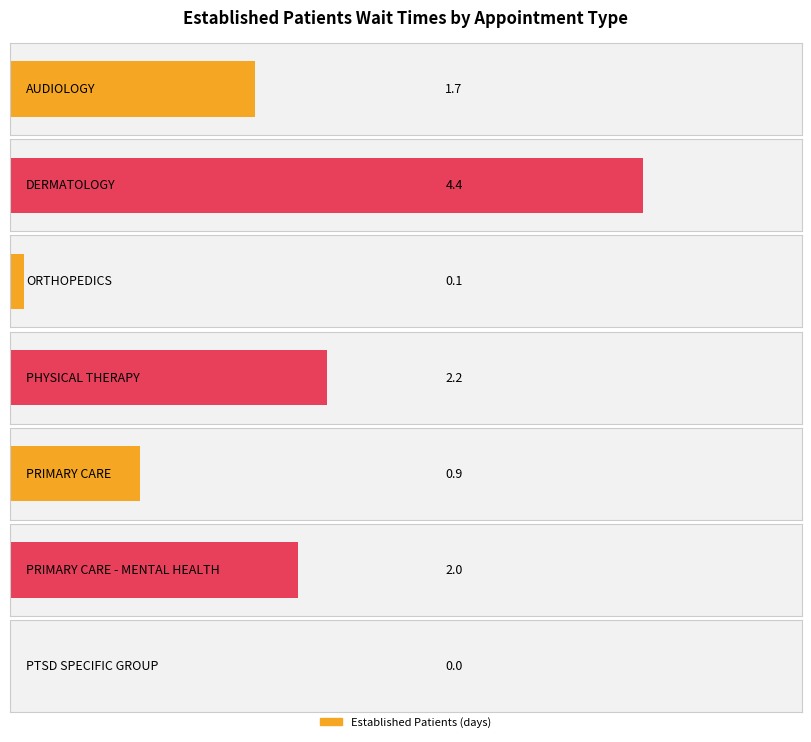

Rank the categories by value from highest to lowest.

DERMATOLOGY, PHYSICAL THERAPY, PRIMARY CARE - MENTAL HEALTH, AUDIOLOGY, PRIMARY CARE, ORTHOPEDICS, PTSD SPECIFIC GROUP